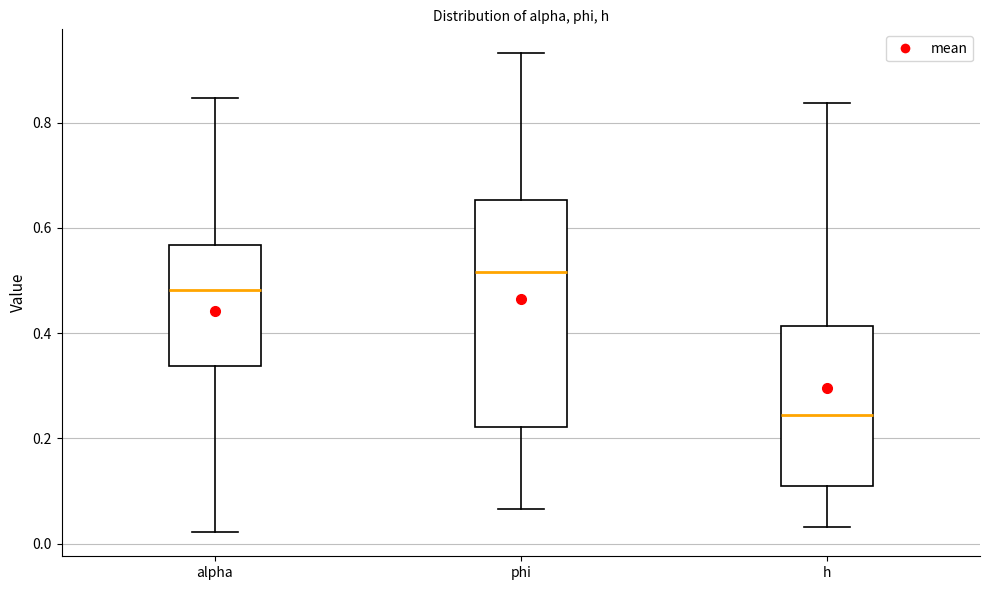

Reading left to right, transcribe this box plot: for each box, give where its median line is, the range the box spans, and where its two whiskers end, as read against the y-axis. The values are not printed on the chart, so give them approximately, as read against the axis.

alpha: median 0.48, box 0.34 to 0.56, whiskers 0.02 to 0.84
phi: median 0.52, box 0.22 to 0.66, whiskers 0.06 to 0.94
h: median 0.24, box 0.12 to 0.42, whiskers 0.04 to 0.84